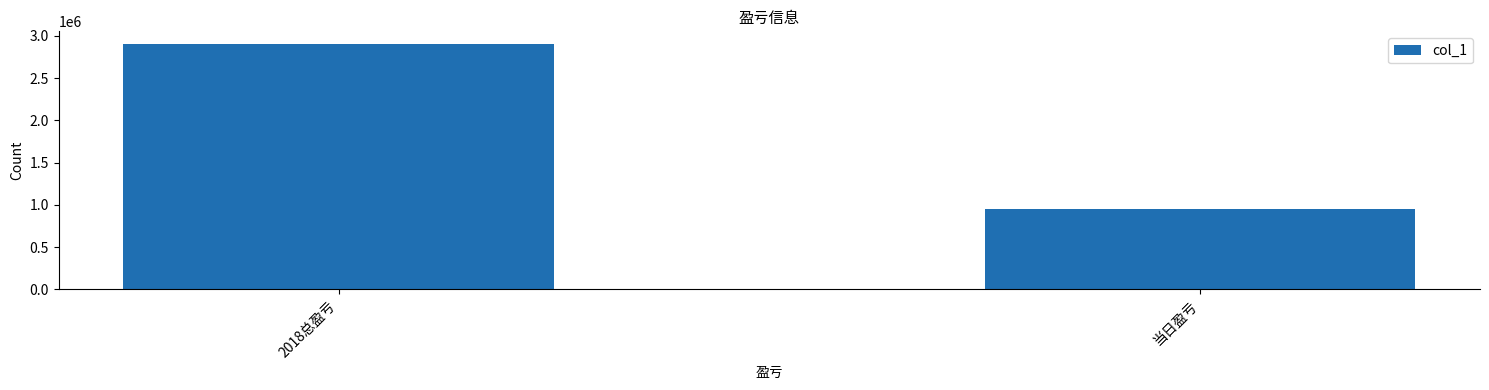

Is it true that the value at 2018总盈亏 is 995678?

False